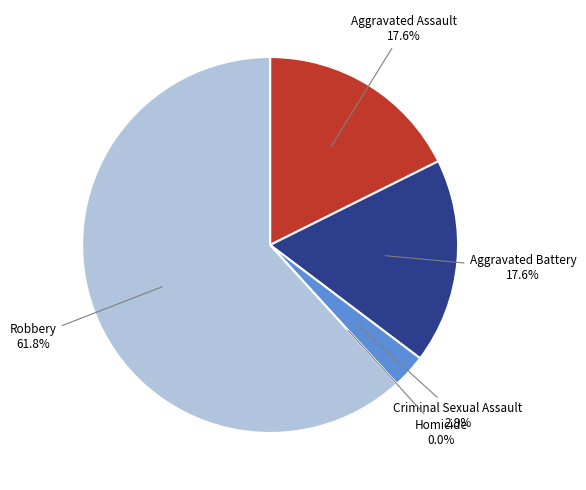

Rank the categories by value from highest to lowest.

Robbery, Aggravated Assault, Aggravated Battery, Criminal Sexual Assault, Homicide